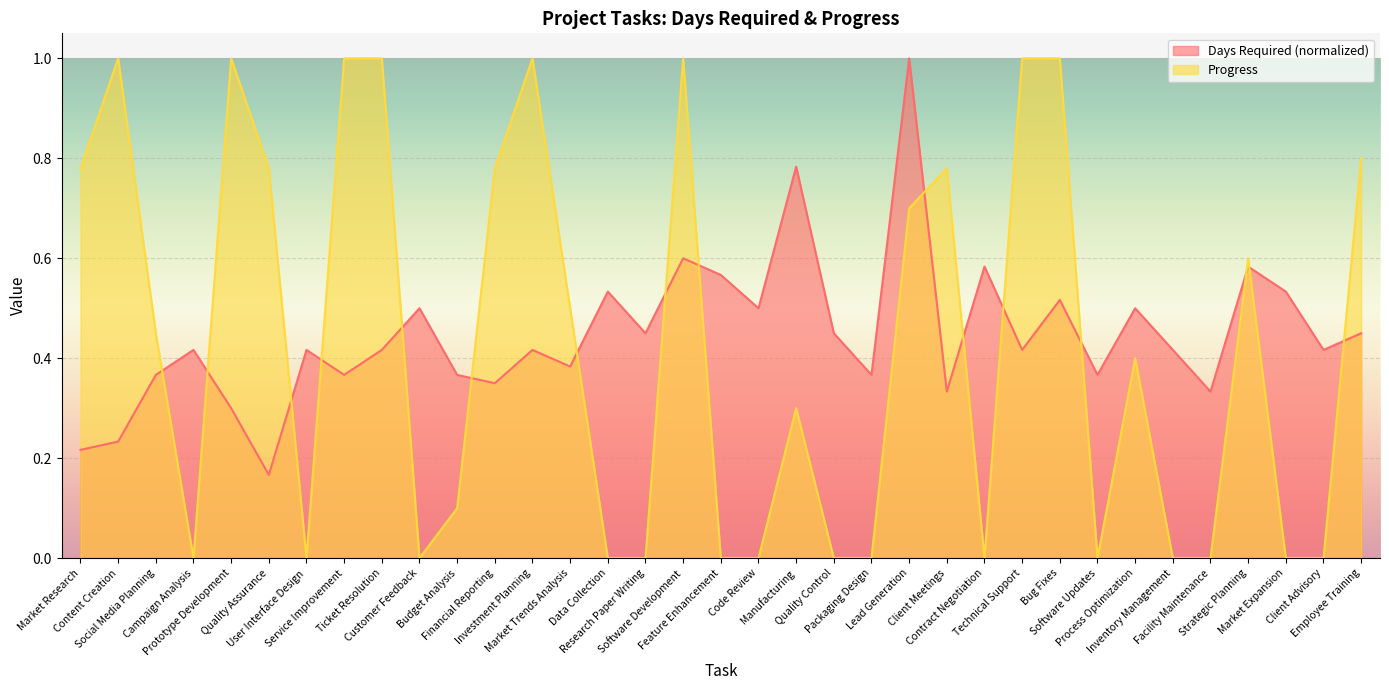

Is it true that Days Required equals 0.9 at Process Optimization?

False